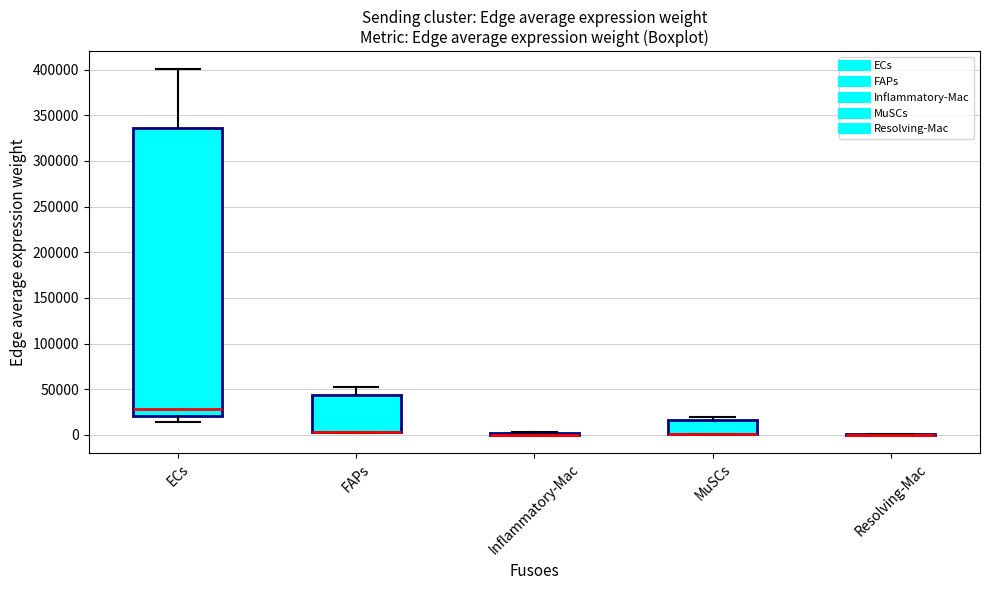

Reading left to right, transcribe this box plot: for each box, give where its median line is, the range the box spans, and where its two whiskers end, as read against the y-axis. The values are not printed on the chart, so give them approximately, as read against the axis.

ECs: median 30000, box 20000 to 335000, whiskers 15000 to 400000
FAPs: median 5000 (drawn on the box's lower edge), box 5000 to 45000, whiskers 0 to 50000
Inflammatory-Mac: box collapsed to a line at 0, whiskers 0 to 5000
MuSCs: median 0 (drawn on the box's lower edge), box 0 to 15000, whiskers 0 to 20000
Resolving-Mac: box collapsed to a line at 0, whiskers 0 to 0